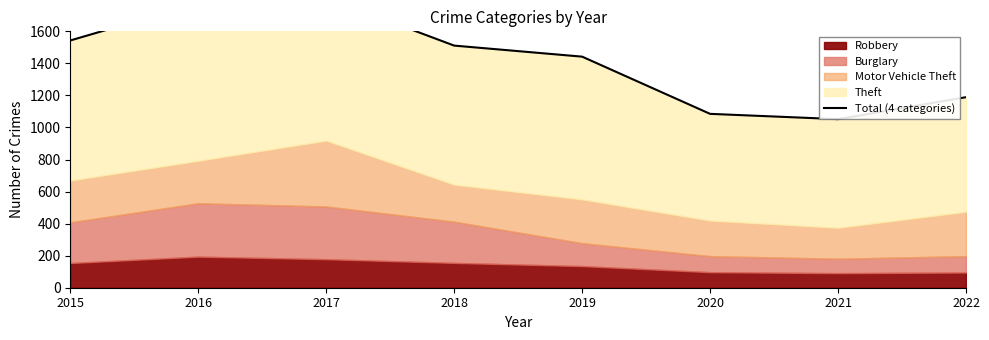

What is the difference between the values at 2016 and 2020?

691